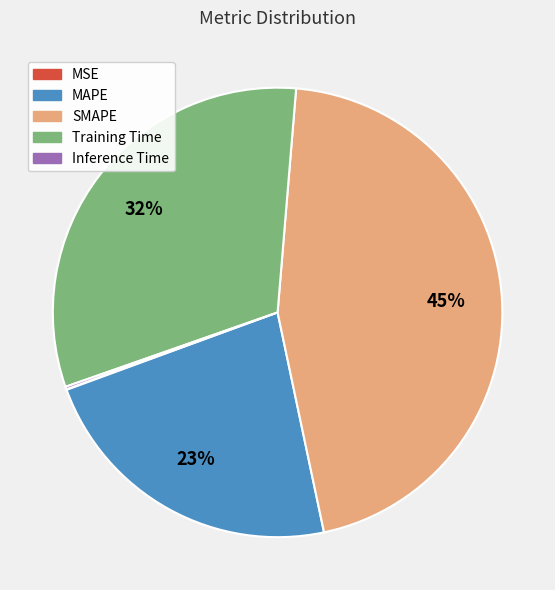

To the nearest percent, what percentage of the pie is Training Time?

32%